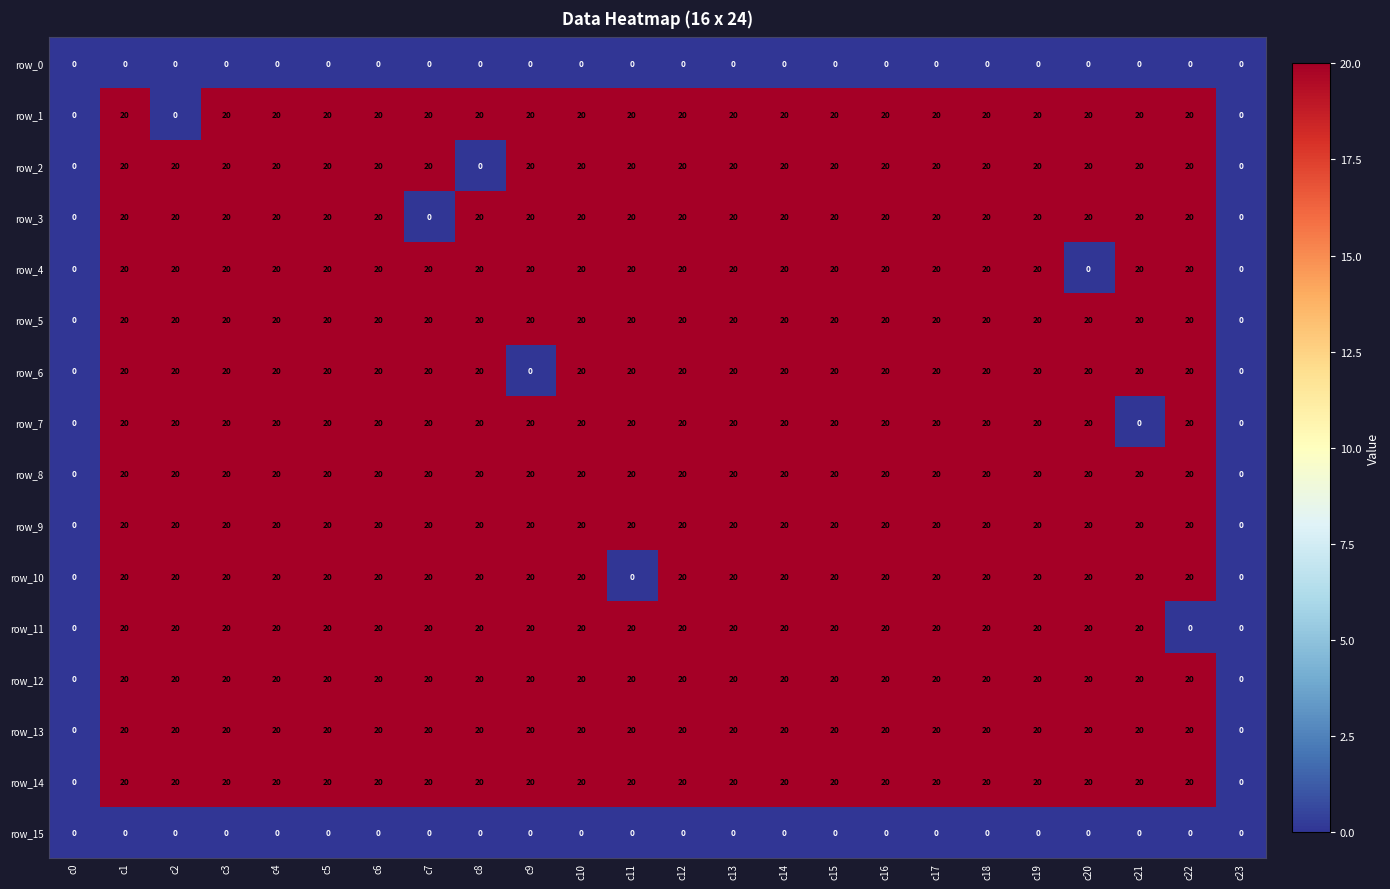

At how many categories does at least one series exceed 18?

22